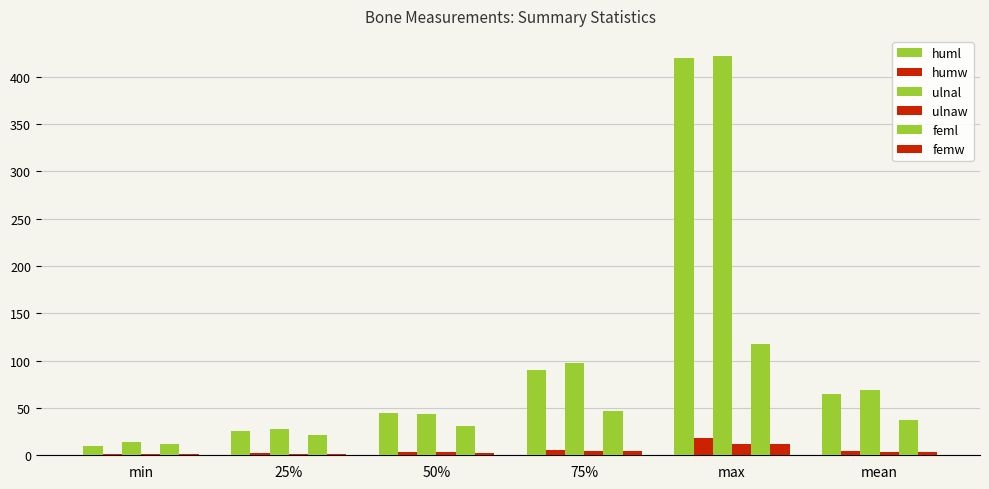

True or false: feml has a value of 117.1 at max.

True